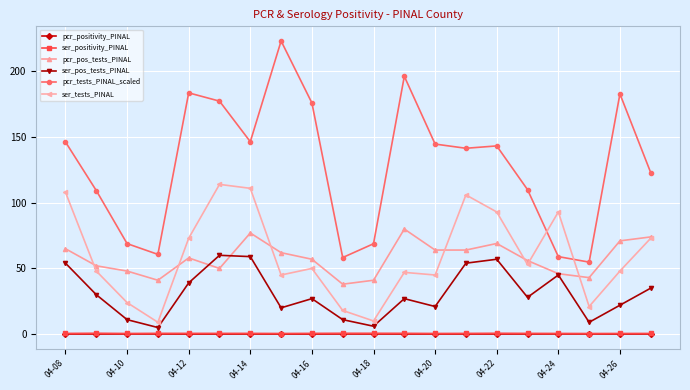

After their last crossing, which series has the higher values: pcr_pos_tests_PINAL or ser_pos_tests_PINAL?

pcr_pos_tests_PINAL